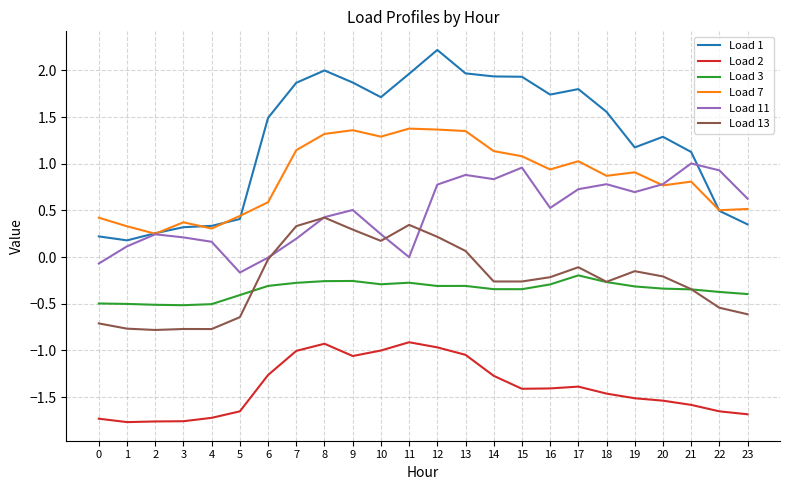

Which series has the widest spread of values?

Load 1